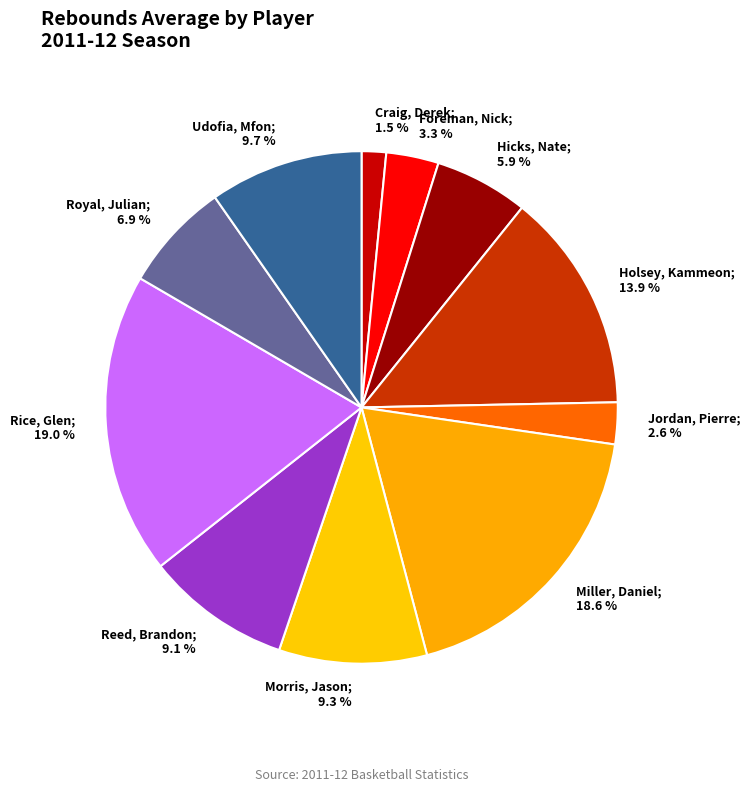

What percentage is the Reed, Brandon slice, to the nearest percent?

9%